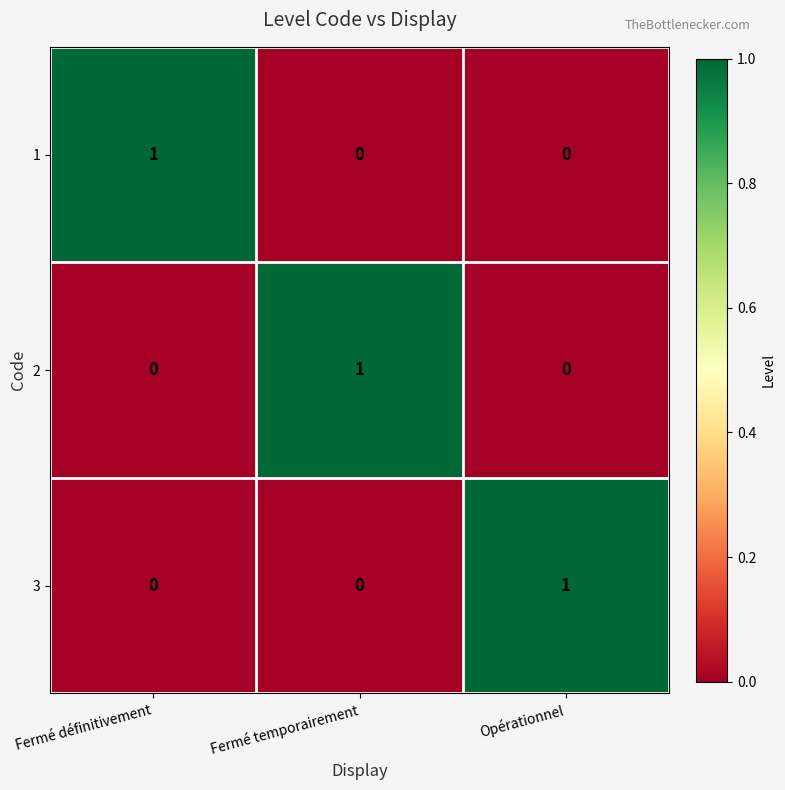

What is the total value across all series at Fermé temporairement?

1